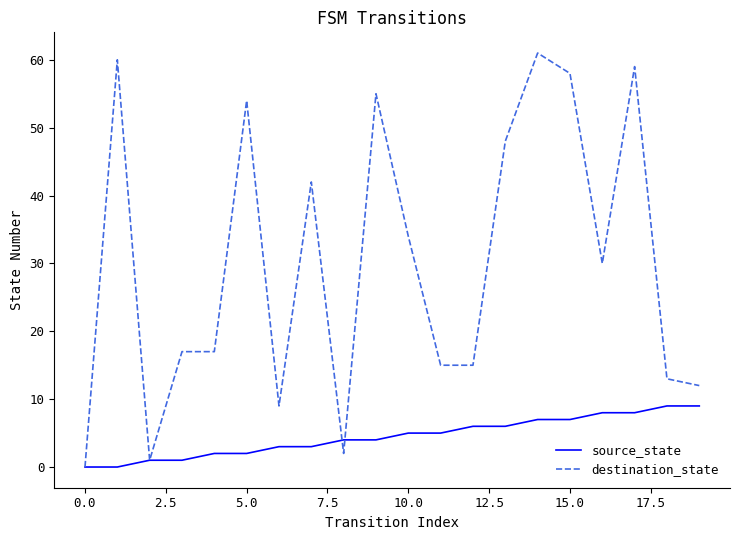

List the series in order of their overall mean, lowest first.

source_state, destination_state